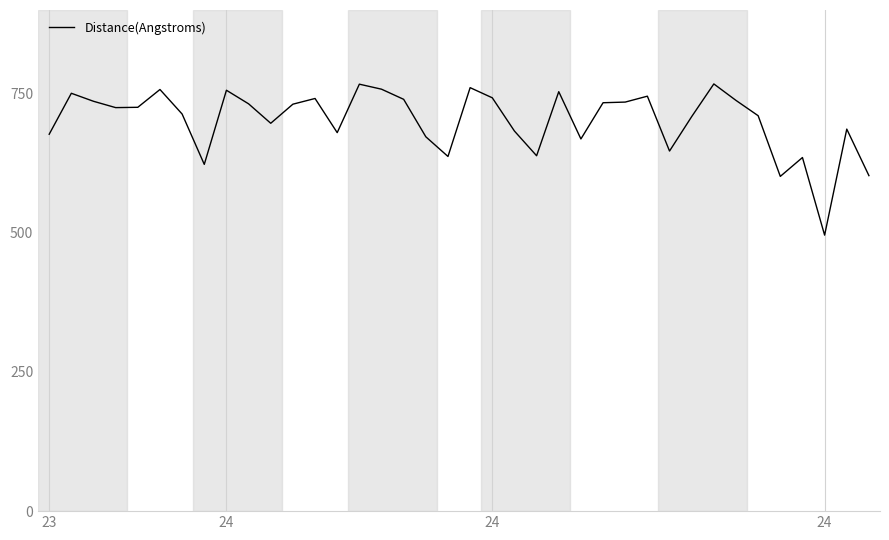

How many lines are shown in the chart?

1